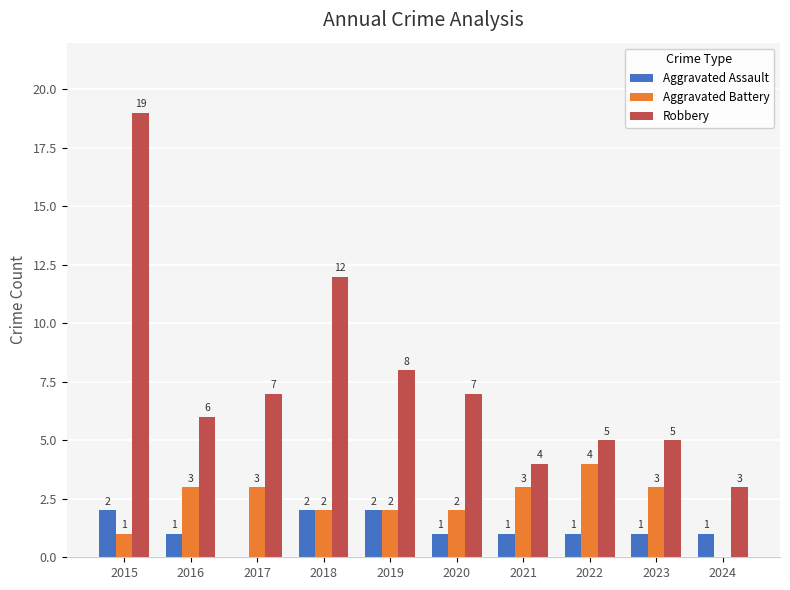

What is the highest value of the Robbery series?

19